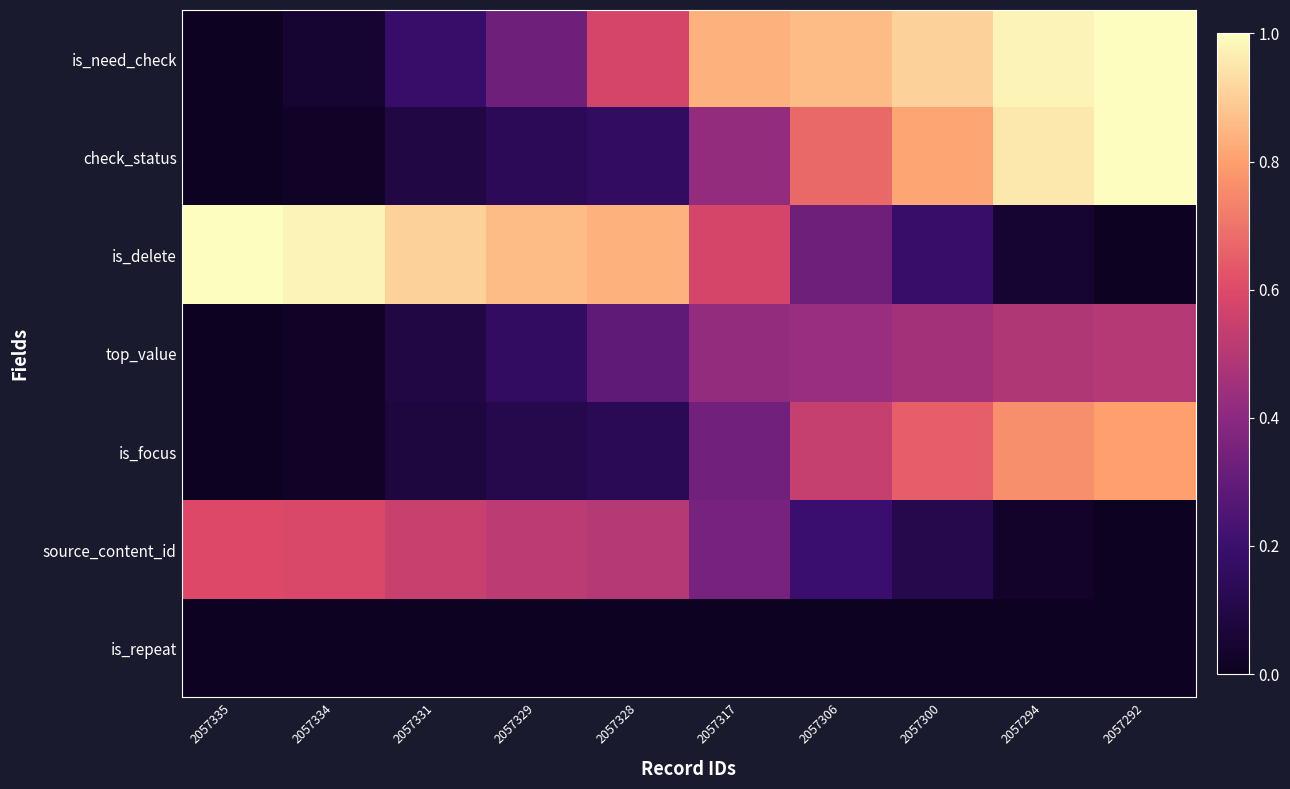

Rank the series at 2057329 from highest to lowest value.

is_delete, source_content_id, is_need_check, top_value, check_status, is_focus, is_repeat